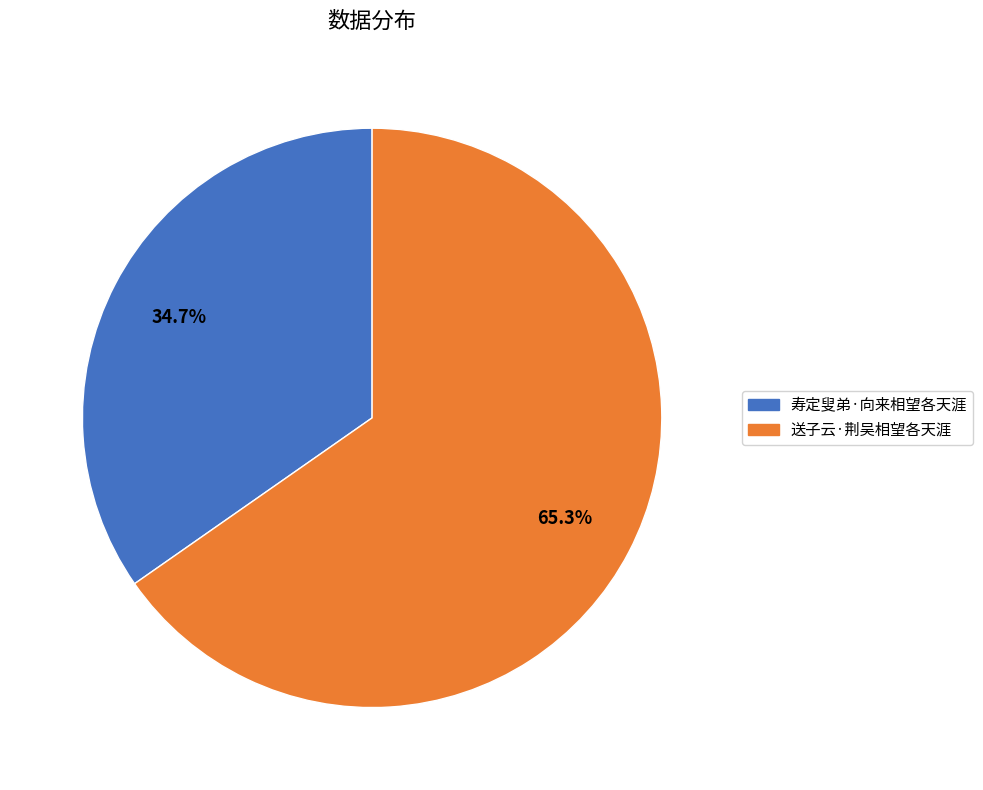

Rank the categories by value from highest to lowest.

送子云·荆吴相望各天涯, 寿定叟弟·向来相望各天涯